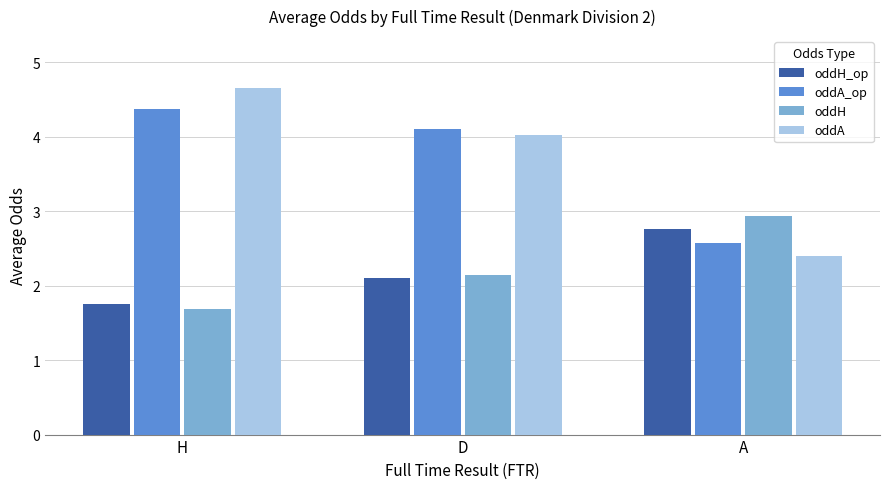

Reading left to right, what are all the values shown in this chart?

oddH_op: H=1.8	D=2.1	A=2.8
oddA_op: H=4.4	D=4.1	A=2.6
oddH: H=1.7	D=2.1	A=2.9
oddA: H=4.7	D=4.0	A=2.4